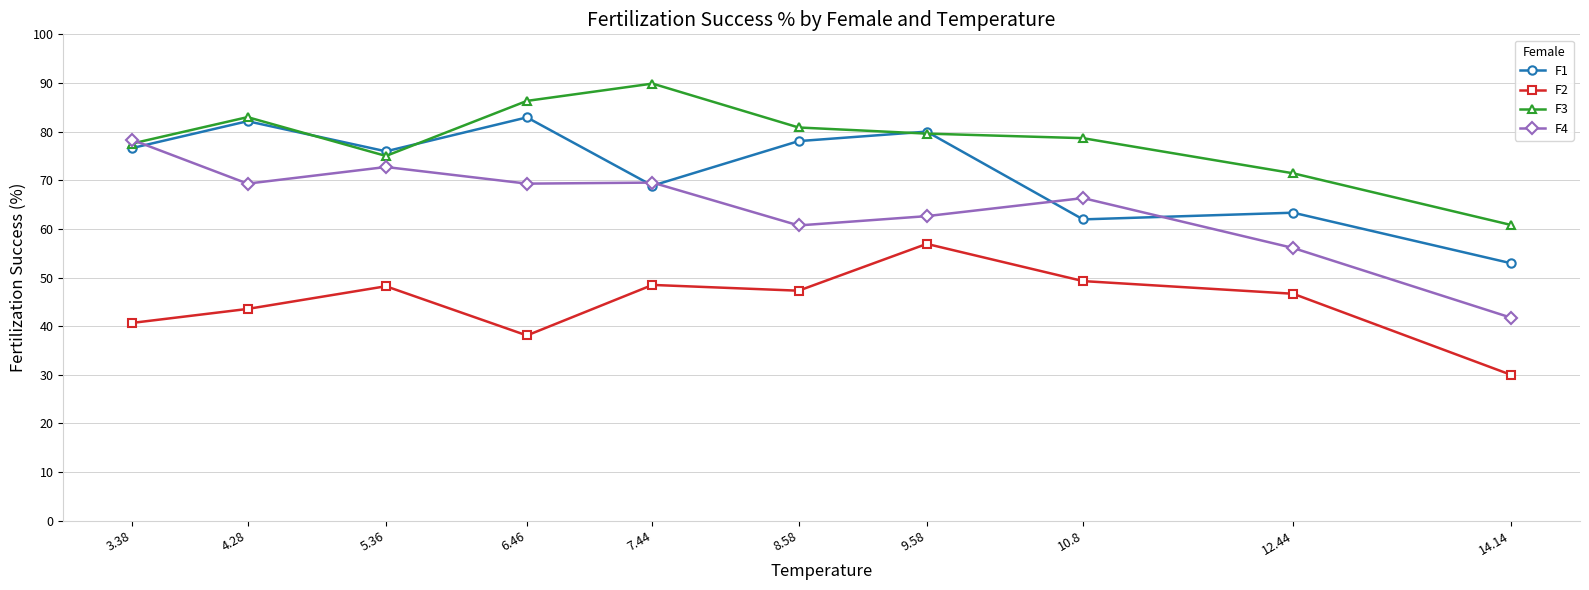

Is the value of F2 at 4.28 greater than the value of F1 at 8.58?

No